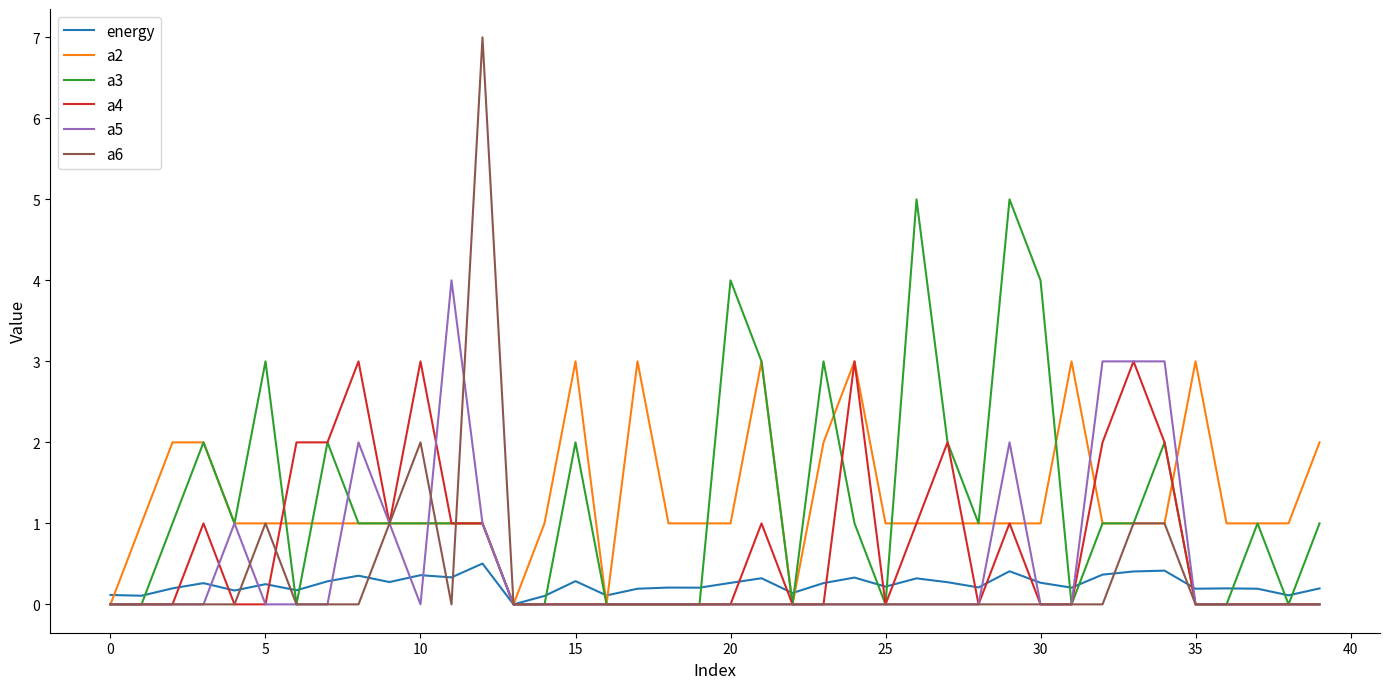

Which series has the largest range (max minus min)?

a6